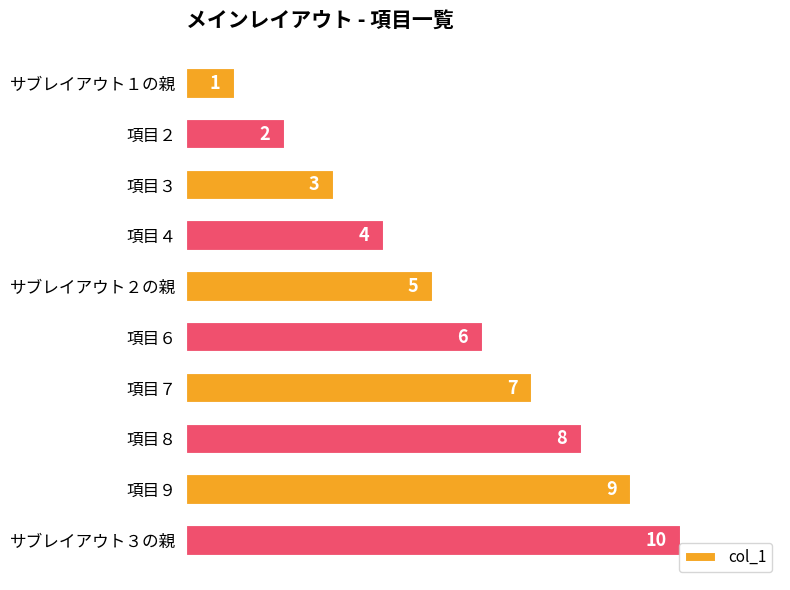

True or false: the data shows 1 at 項目３.

False